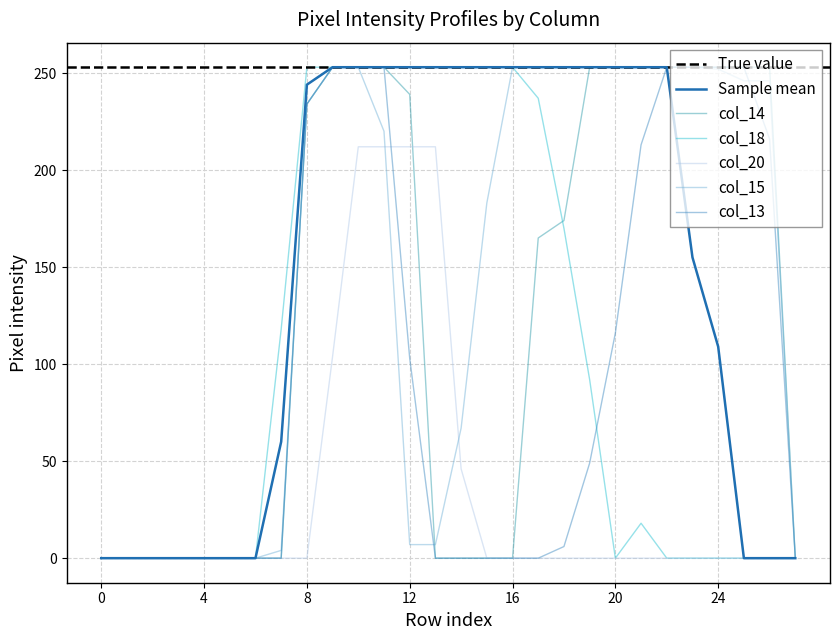

Which series ends up on top after the final intersection of col_14 and col_18?

col_14